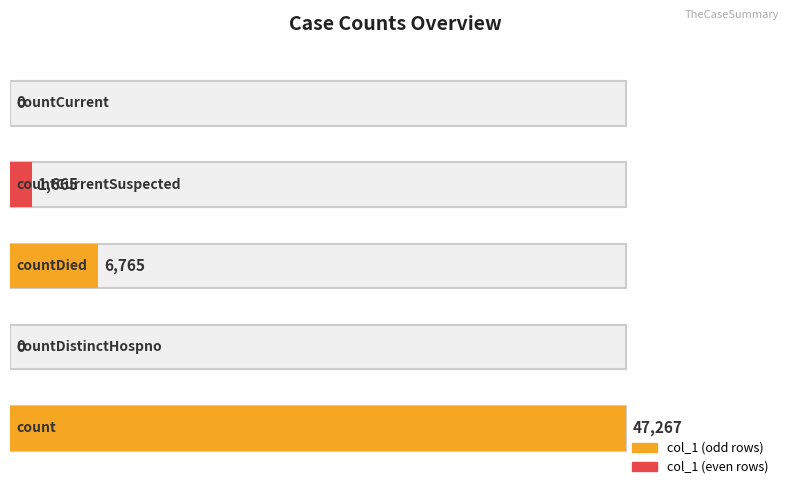

Between countCurrent and countDied, which is larger?

countDied